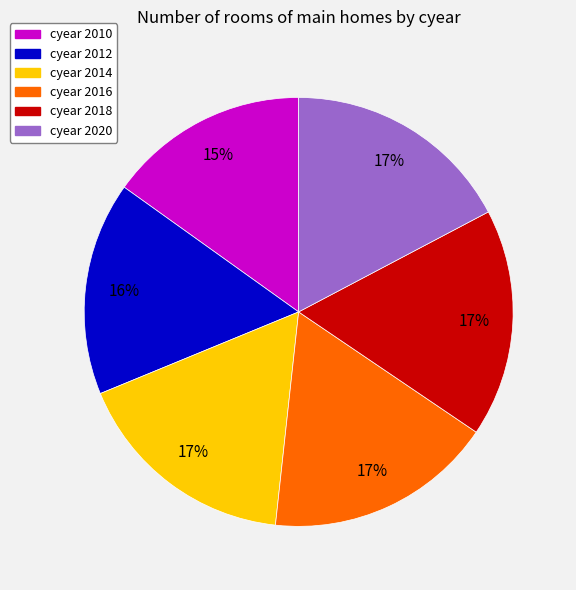

How many slices are in this pie chart?

6